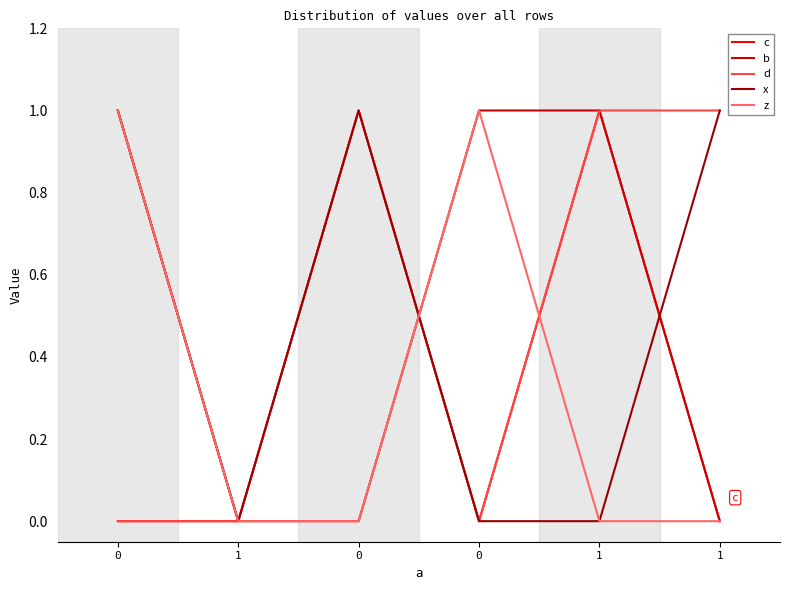

Does the chart have visible grid lines?

No